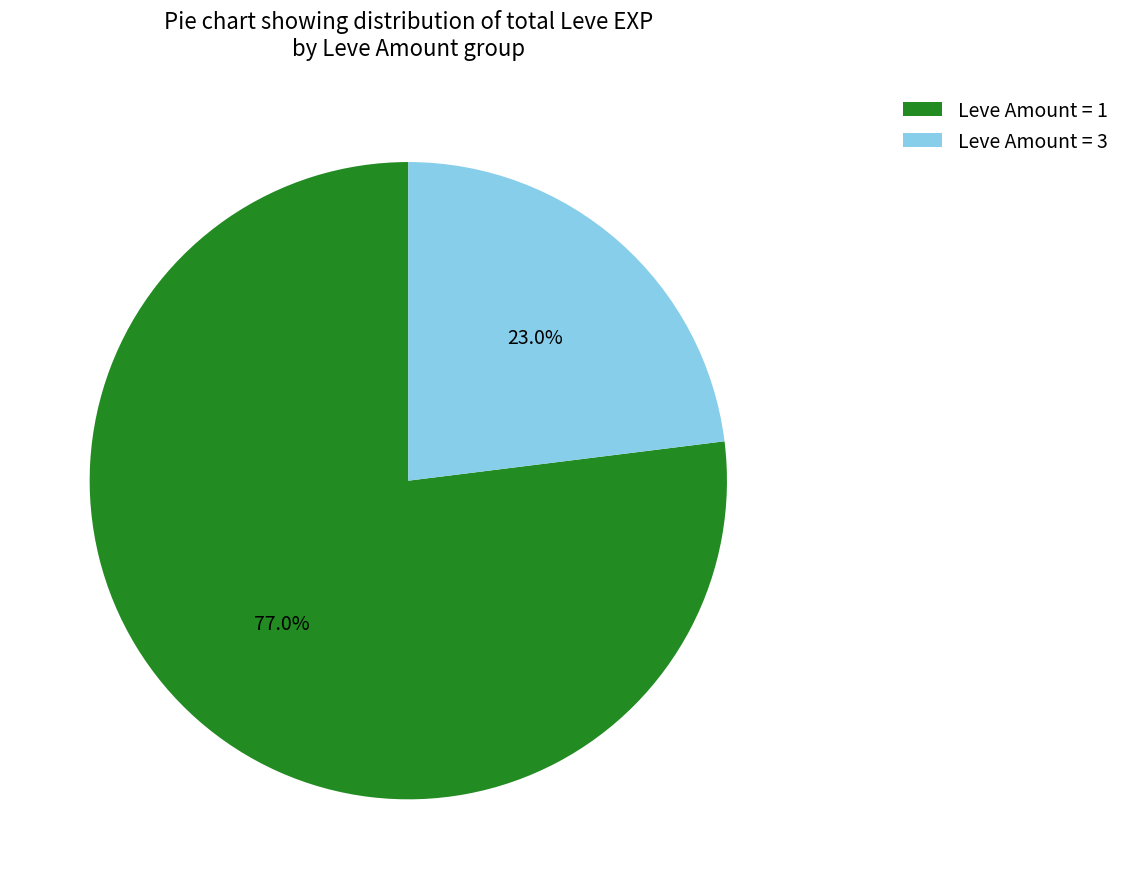

Which has a higher value, Leve Amount = 3 or Leve Amount = 1?

Leve Amount = 1